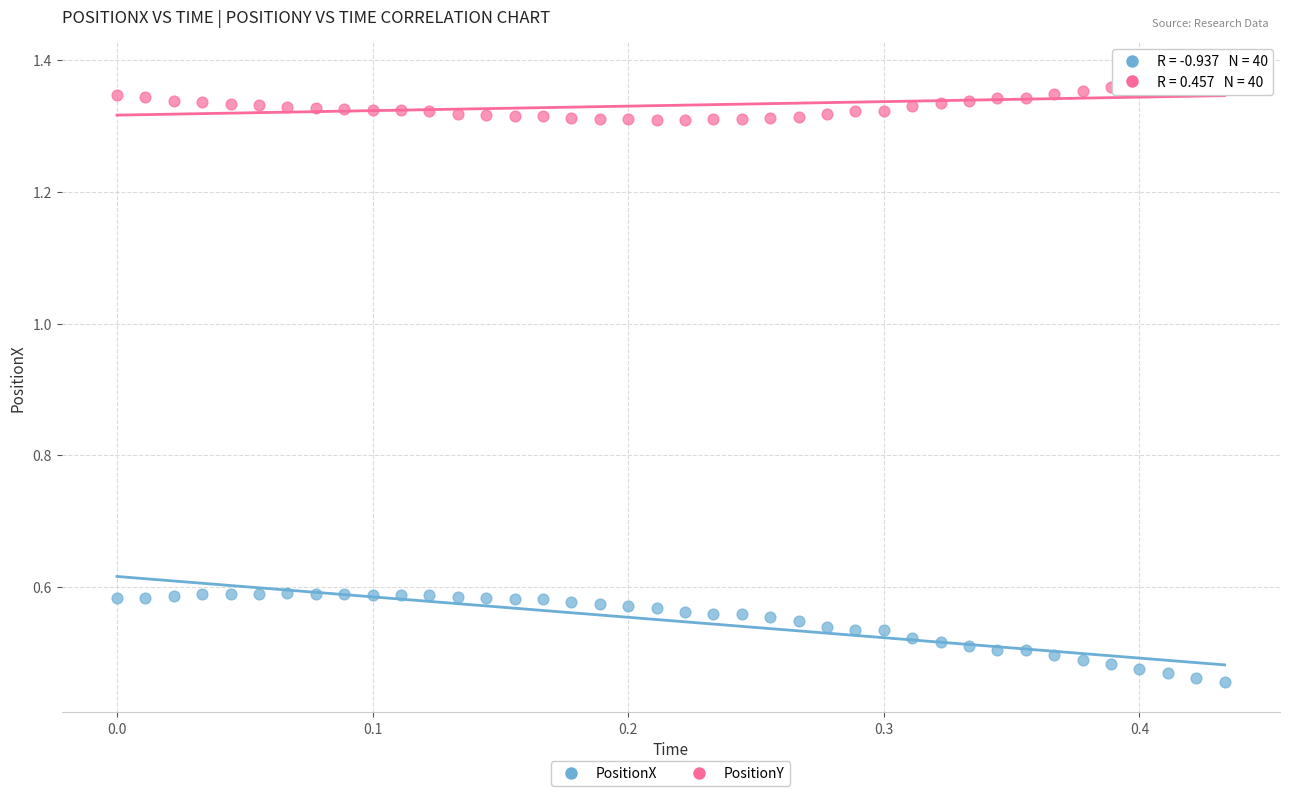

Which series reaches the minimum Y coordinate?

PositionX